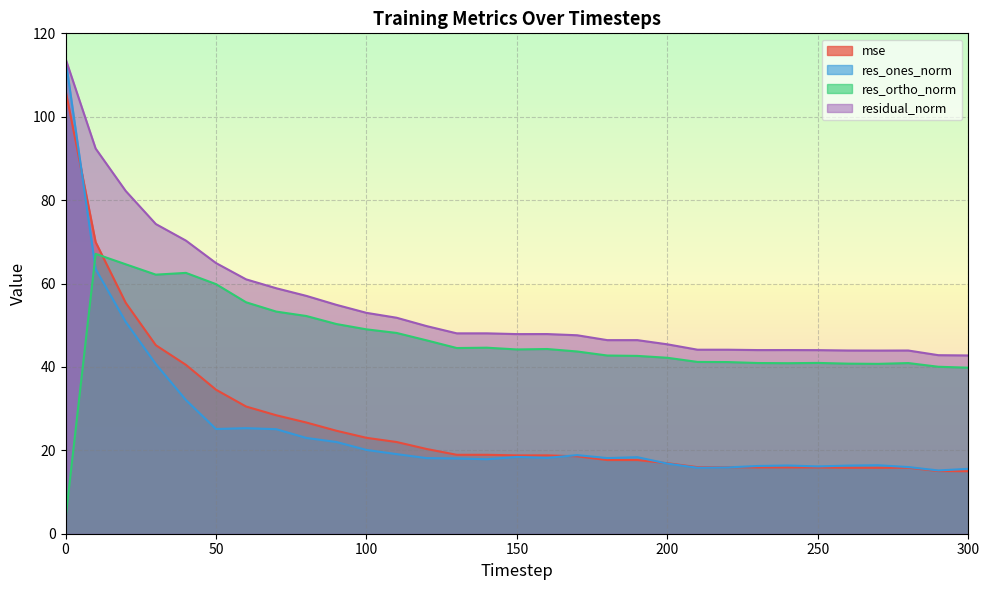

The value of res_ortho_norm at 30 is 62.1. True or false?

True